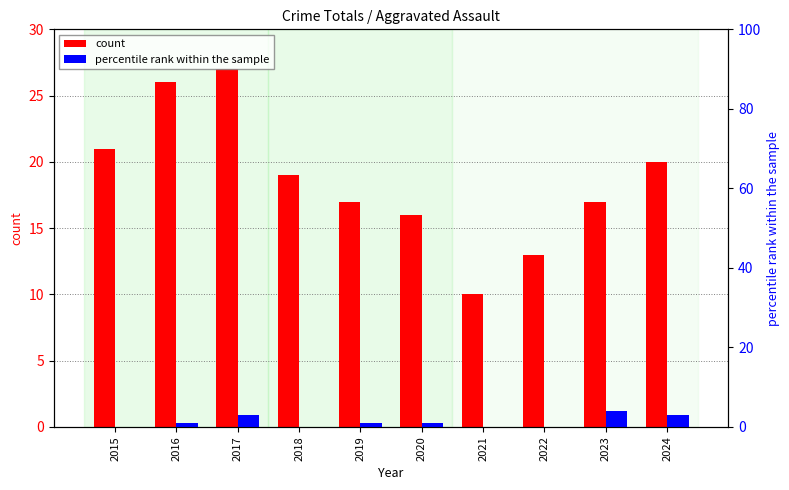

Is the value of percentile rank within the sample at 2016 greater than the value of count at 2016?

No